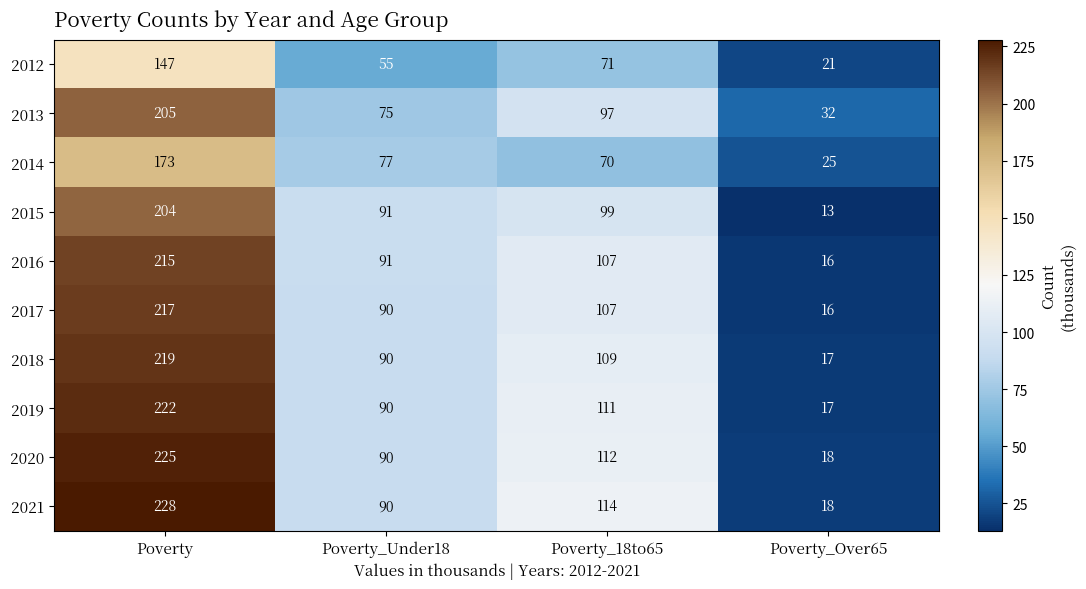

What is the sum of the 2021 values at Poverty_18to65 and Poverty_Over65?

132